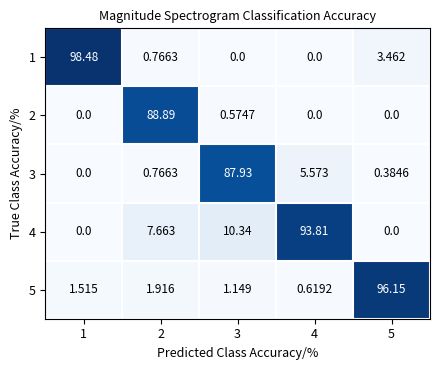

What is the total value across all series at 2?

100.0